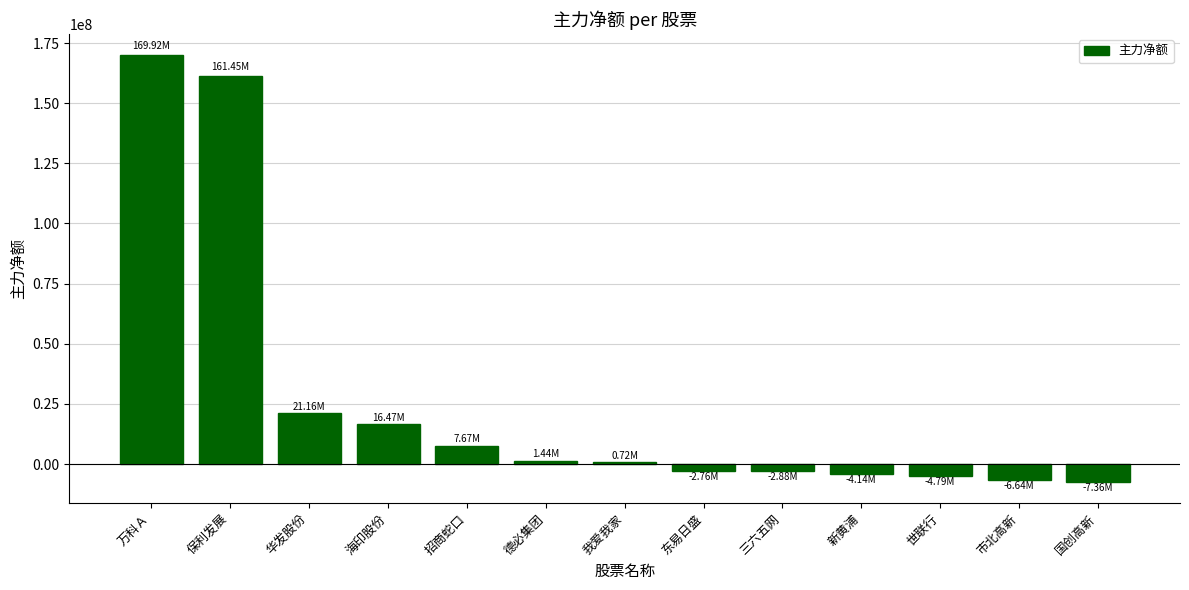

What is the smallest value displayed?

-7363146